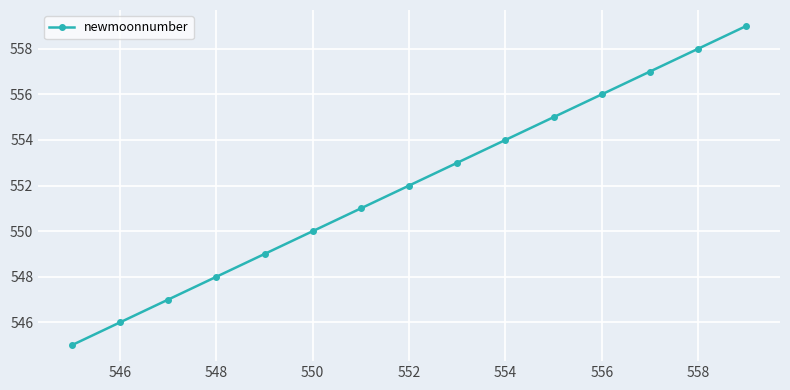

What is the difference between the second highest and second lowest values?

12